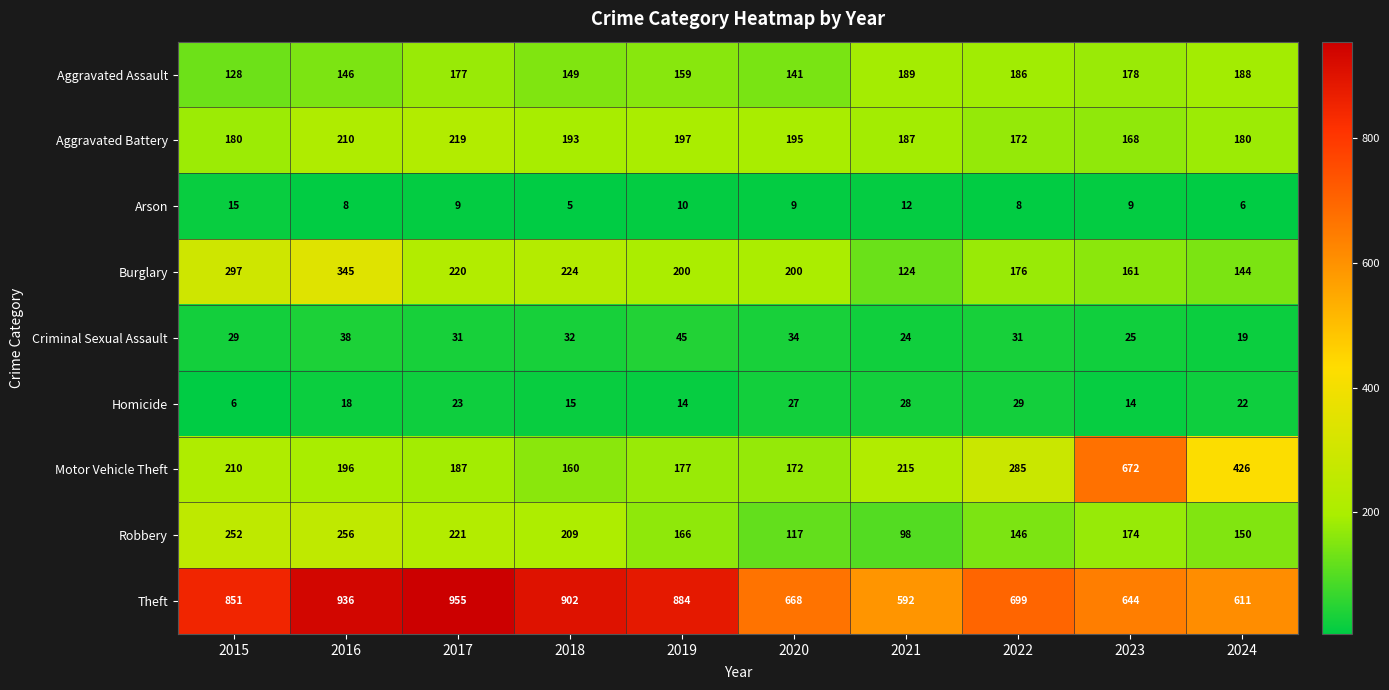

At which label is Motor Vehicle Theft closest to 416?

2024